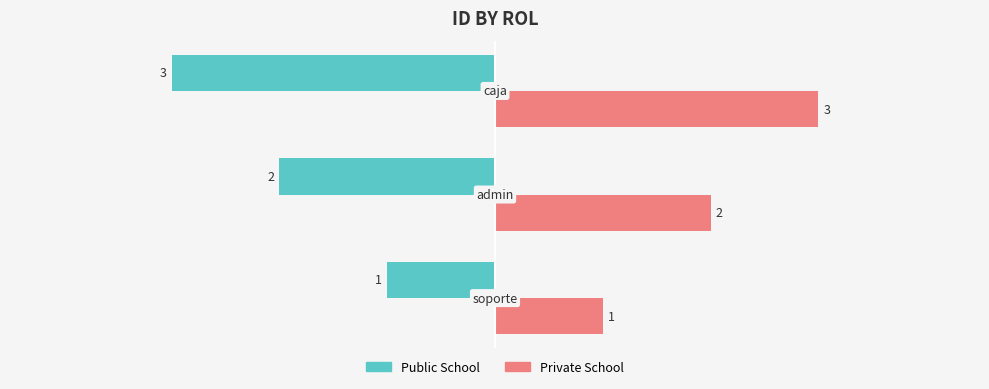

Which series has the largest total across all categories?

Private School